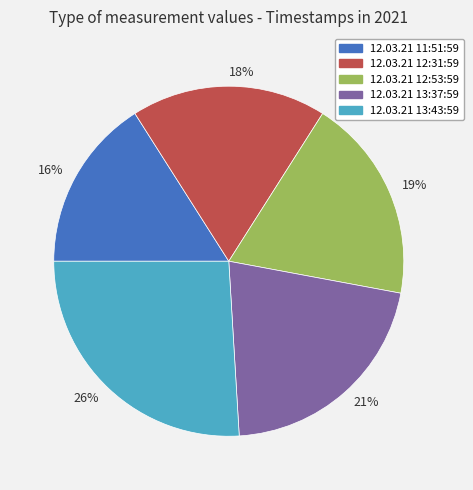

How many segments does this pie chart have?

5